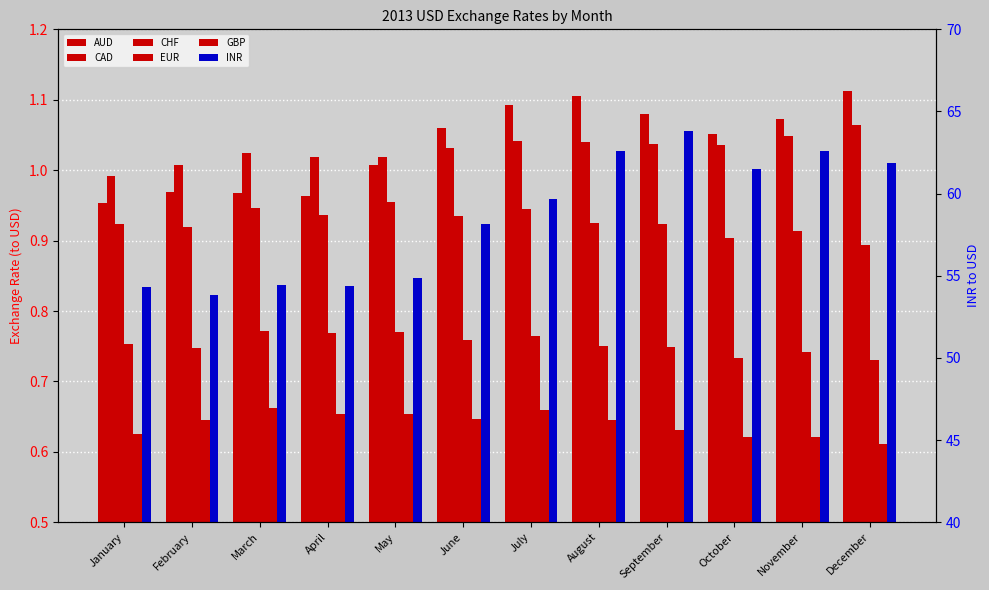

Count the number of data series in this chart.

6